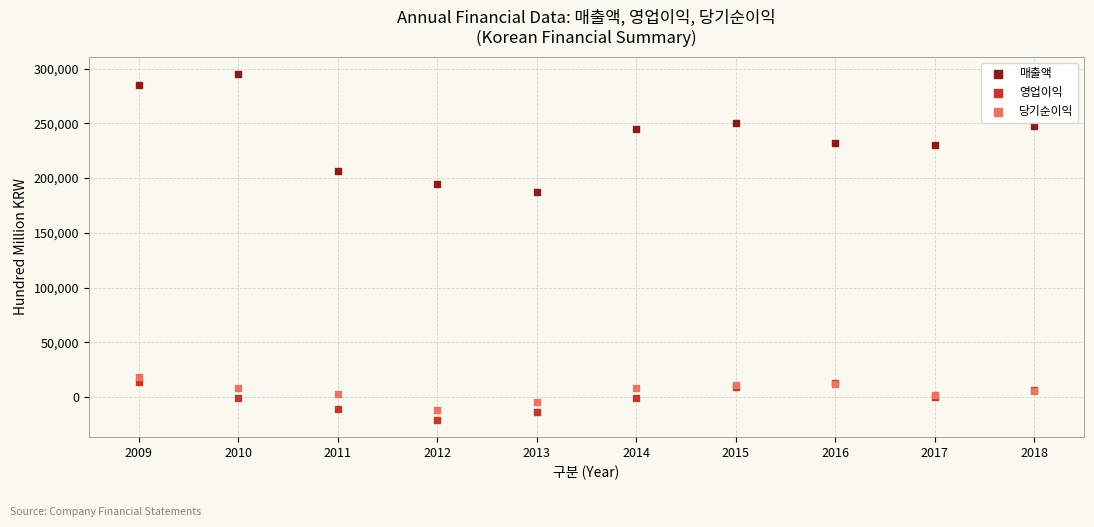

Which series has the largest Y range (max minus min)?

매출액